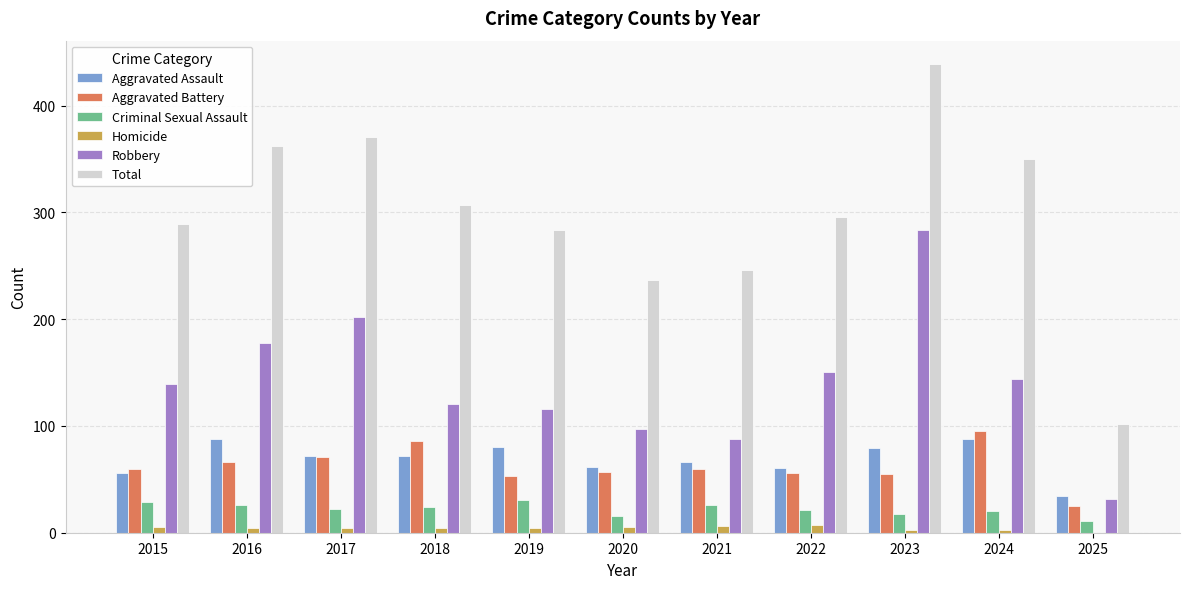

What is the maximum value for Criminal Sexual Assault?

31